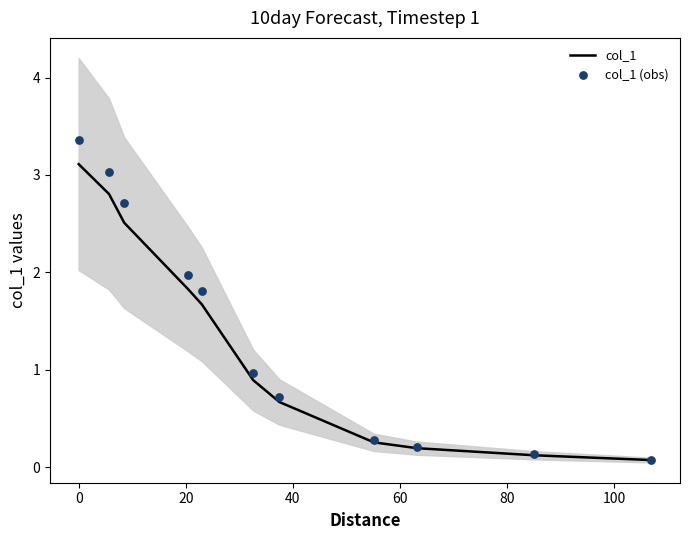

Which series reaches the maximum Y coordinate?

col_1 (obs)